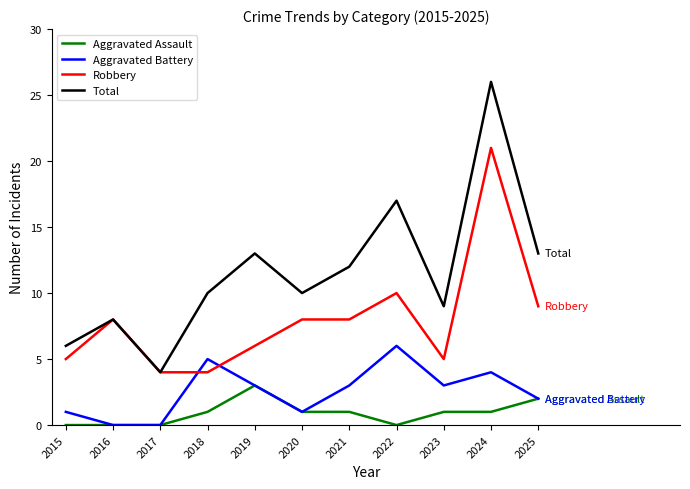

How many distinct data groups are displayed?

4